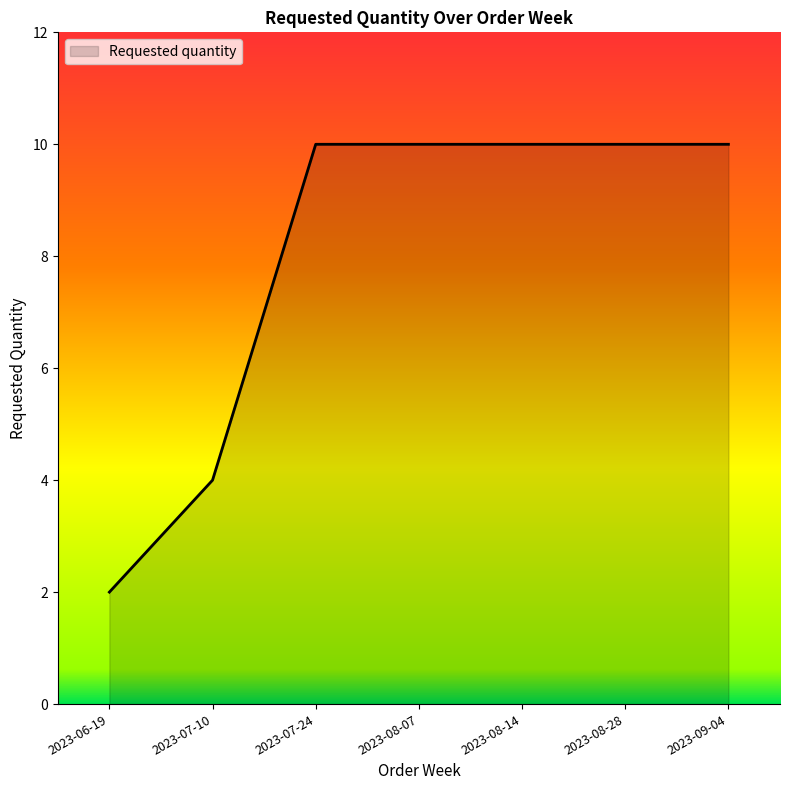

At which category does the chart reach its minimum across all series?

2023-06-19